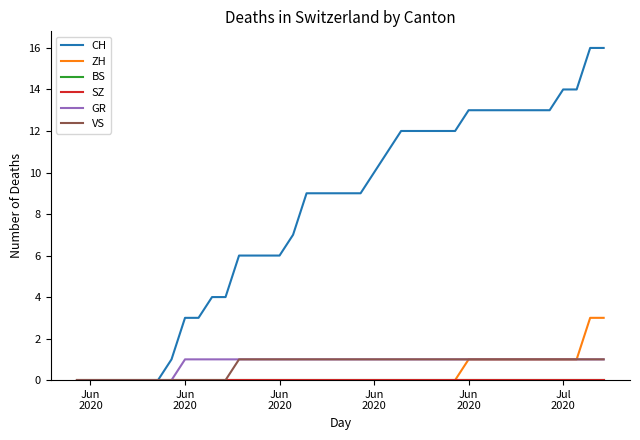

Reading left to right, list all the values displayed in this chart.

CH: 0	0	0	0	0	0	0	1	3	3	4	4	6	6	6	6	7	9	9	9	9	9	10	11	12	12	12	12	12	13	13	13	13	13	13	13	14	14	16	16
ZH: 0	0	0	0	0	0	0	0	0	0	0	0	0	0	0	0	0	0	0	0	0	0	0	0	0	0	0	0	0	1	1	1	1	1	1	1	1	1	3	3
BS: 0	0	0	0	0	0	0	0	0	0	0	0	0	0	0	0	0	0	0	0	0	0	0	0	0	0	0	0	0	0	0	0	0	0	0	0	0	0	0	0
SZ: 0	0	0	0	0	0	0	0	0	0	0	0	0	0	0	0	0	0	0	0	0	0	0	0	0	0	0	0	0	0	0	0	0	0	0	0	0	0	0	0
GR: 0	0	0	0	0	0	0	0	1	1	1	1	1	1	1	1	1	1	1	1	1	1	1	1	1	1	1	1	1	1	1	1	1	1	1	1	1	1	1	1
VS: 0	0	0	0	0	0	0	0	0	0	0	0	1	1	1	1	1	1	1	1	1	1	1	1	1	1	1	1	1	1	1	1	1	1	1	1	1	1	1	1